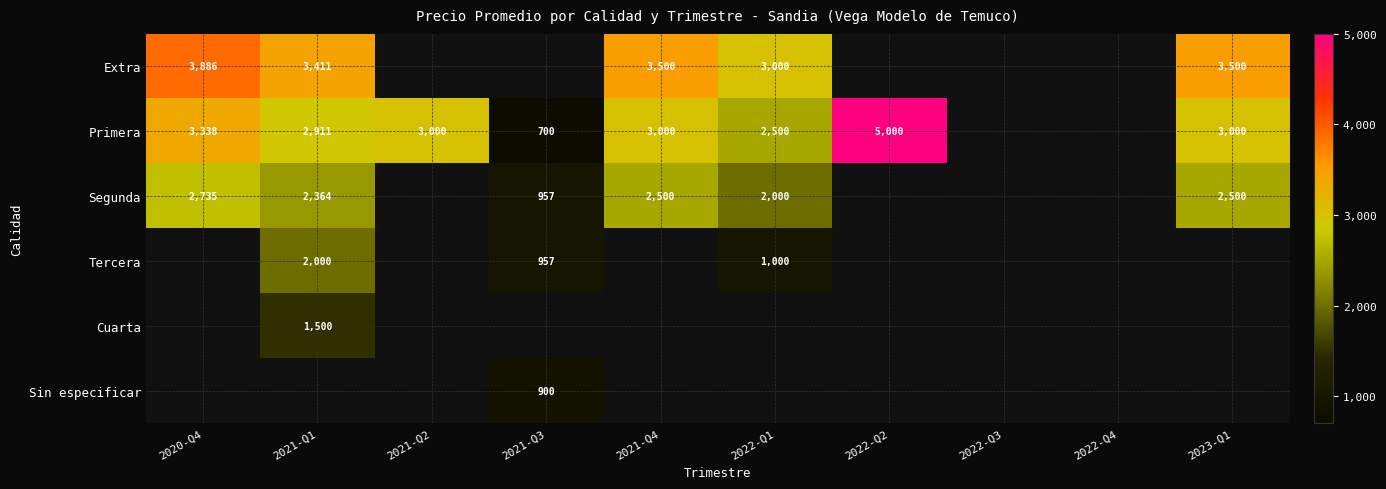

Which has a higher value, 2021-Q3 or 2023-Q1?

2023-Q1